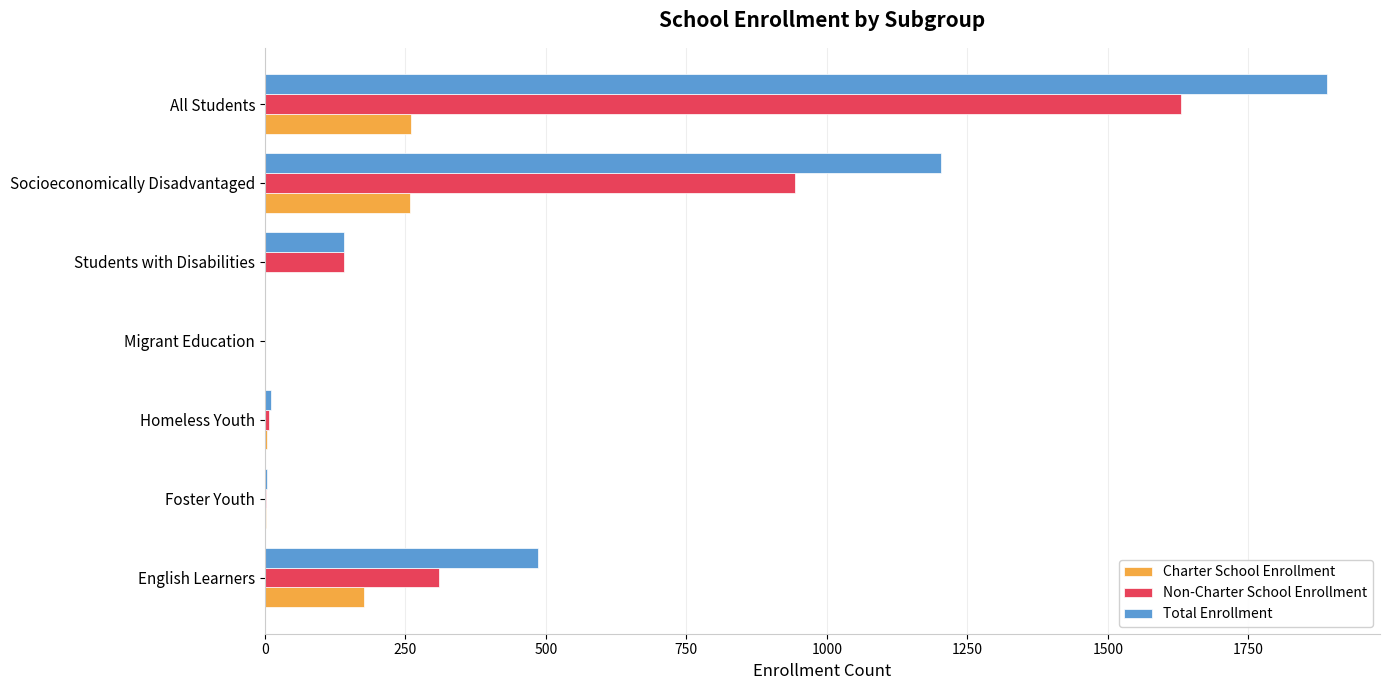

What are all the series names shown in the legend?

Charter School Enrollment, Non-Charter School Enrollment, Total Enrollment